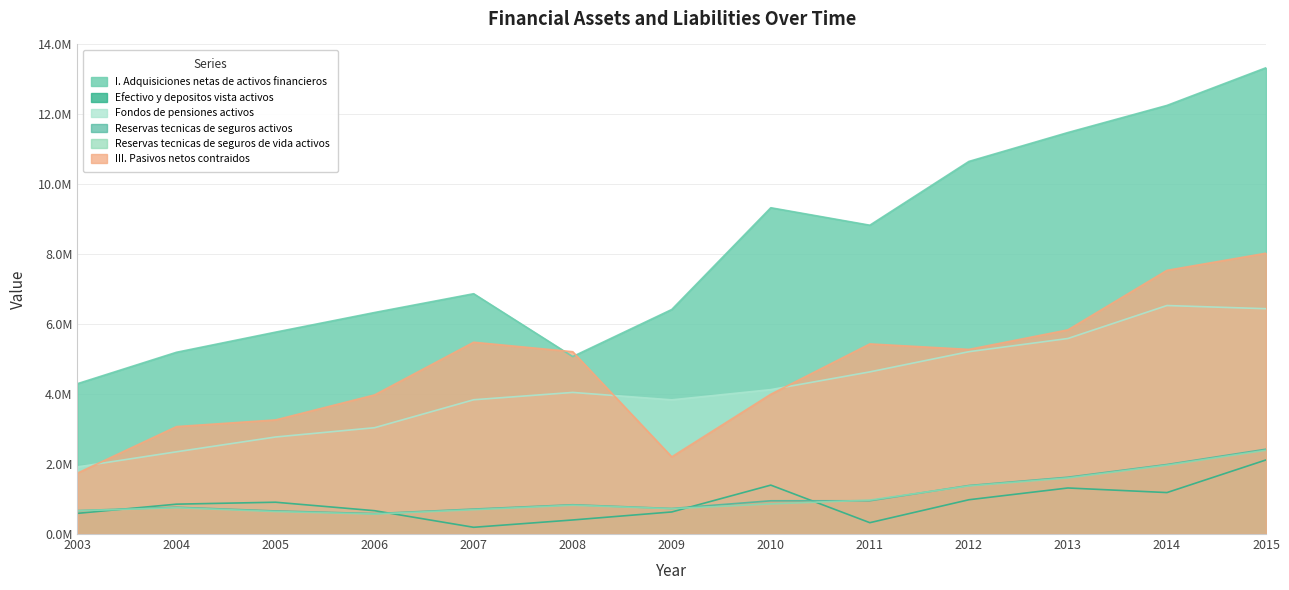

Does the chart display data point markers on the line(s)?

No